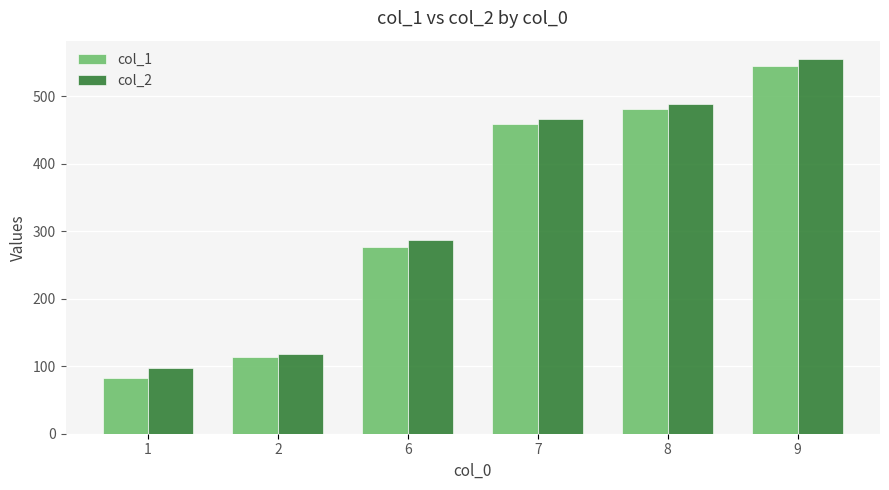

What are all the series names shown in the legend?

col_1, col_2